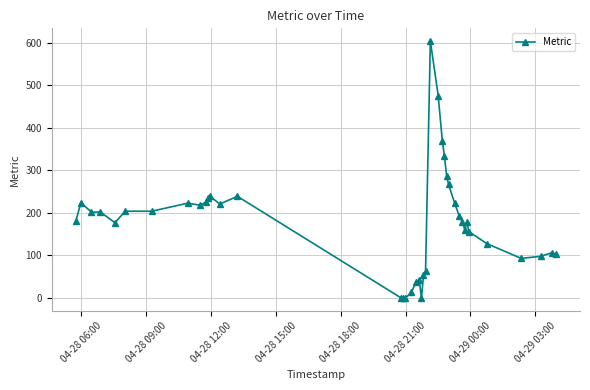

True or false: the data has more than 2 interior local peaks.

True